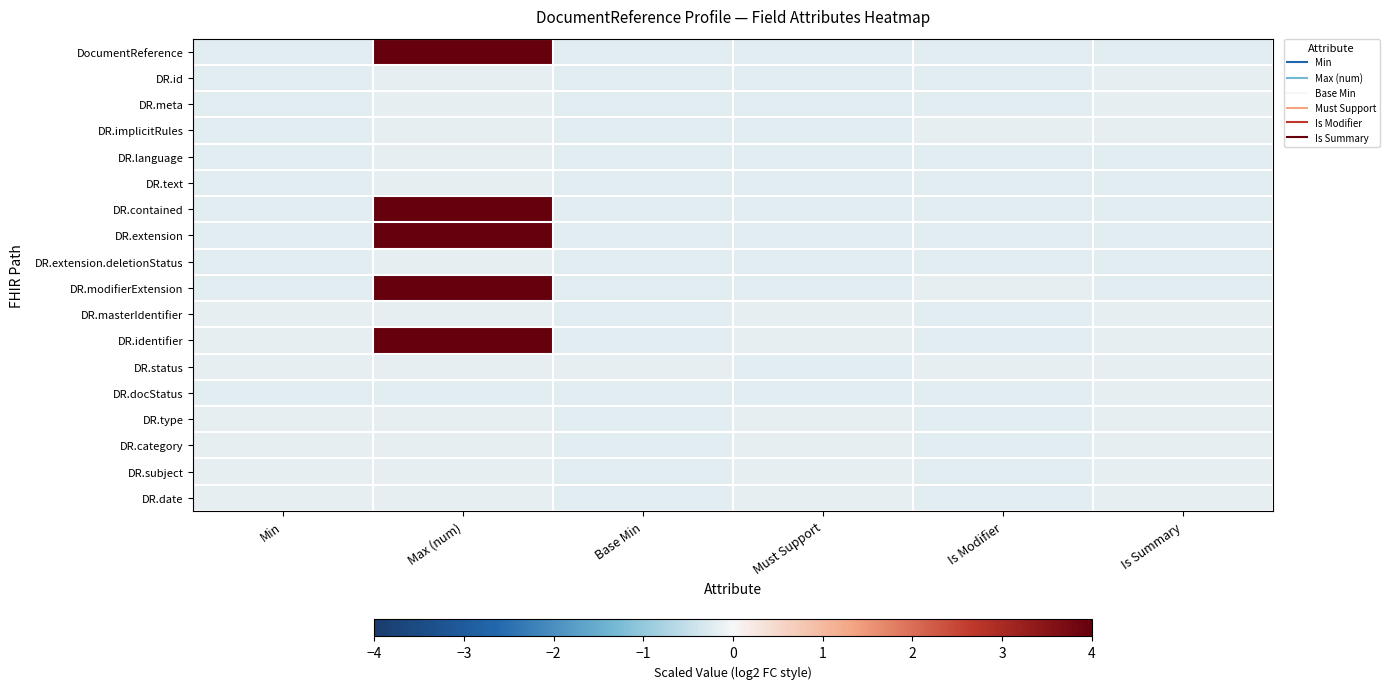

Reading left to right, what are all the values shown in this chart?

DocumentReference: Min=-0.2	Max (num)=4.0	Base Min=-0.2	Must Support=-0.2	Is Modifier=-0.2	Is Summary=-0.2
DR.id: Min=-0.2	Max (num)=-0.2	Base Min=-0.2	Must Support=-0.2	Is Modifier=-0.2	Is Summary=-0.2
DR.meta: Min=-0.2	Max (num)=-0.2	Base Min=-0.2	Must Support=-0.2	Is Modifier=-0.2	Is Summary=-0.2
DR.implicitRules: Min=-0.2	Max (num)=-0.2	Base Min=-0.2	Must Support=-0.2	Is Modifier=-0.2	Is Summary=-0.2
DR.language: Min=-0.2	Max (num)=-0.2	Base Min=-0.2	Must Support=-0.2	Is Modifier=-0.2	Is Summary=-0.2
DR.text: Min=-0.2	Max (num)=-0.2	Base Min=-0.2	Must Support=-0.2	Is Modifier=-0.2	Is Summary=-0.2
DR.contained: Min=-0.2	Max (num)=4.0	Base Min=-0.2	Must Support=-0.2	Is Modifier=-0.2	Is Summary=-0.2
DR.extension: Min=-0.2	Max (num)=4.0	Base Min=-0.2	Must Support=-0.2	Is Modifier=-0.2	Is Summary=-0.2
DR.extension.deletionStatus: Min=-0.2	Max (num)=-0.2	Base Min=-0.2	Must Support=-0.2	Is Modifier=-0.2	Is Summary=-0.2
DR.modifierExtension: Min=-0.2	Max (num)=4.0	Base Min=-0.2	Must Support=-0.2	Is Modifier=-0.2	Is Summary=-0.2
DR.masterIdentifier: Min=-0.2	Max (num)=-0.2	Base Min=-0.2	Must Support=-0.2	Is Modifier=-0.2	Is Summary=-0.2
DR.identifier: Min=-0.2	Max (num)=4.0	Base Min=-0.2	Must Support=-0.2	Is Modifier=-0.2	Is Summary=-0.2
DR.status: Min=-0.2	Max (num)=-0.2	Base Min=-0.2	Must Support=-0.2	Is Modifier=-0.2	Is Summary=-0.2
DR.docStatus: Min=-0.2	Max (num)=-0.2	Base Min=-0.2	Must Support=-0.2	Is Modifier=-0.2	Is Summary=-0.2
DR.type: Min=-0.2	Max (num)=-0.2	Base Min=-0.2	Must Support=-0.2	Is Modifier=-0.2	Is Summary=-0.2
DR.category: Min=-0.2	Max (num)=-0.2	Base Min=-0.2	Must Support=-0.2	Is Modifier=-0.2	Is Summary=-0.2
DR.subject: Min=-0.2	Max (num)=-0.2	Base Min=-0.2	Must Support=-0.2	Is Modifier=-0.2	Is Summary=-0.2
DR.date: Min=-0.2	Max (num)=-0.2	Base Min=-0.2	Must Support=-0.2	Is Modifier=-0.2	Is Summary=-0.2